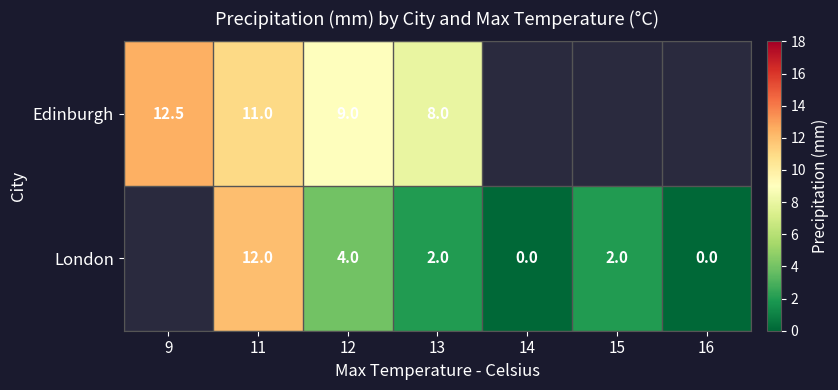

The London series shows 19.3 at 11. True or false?

False